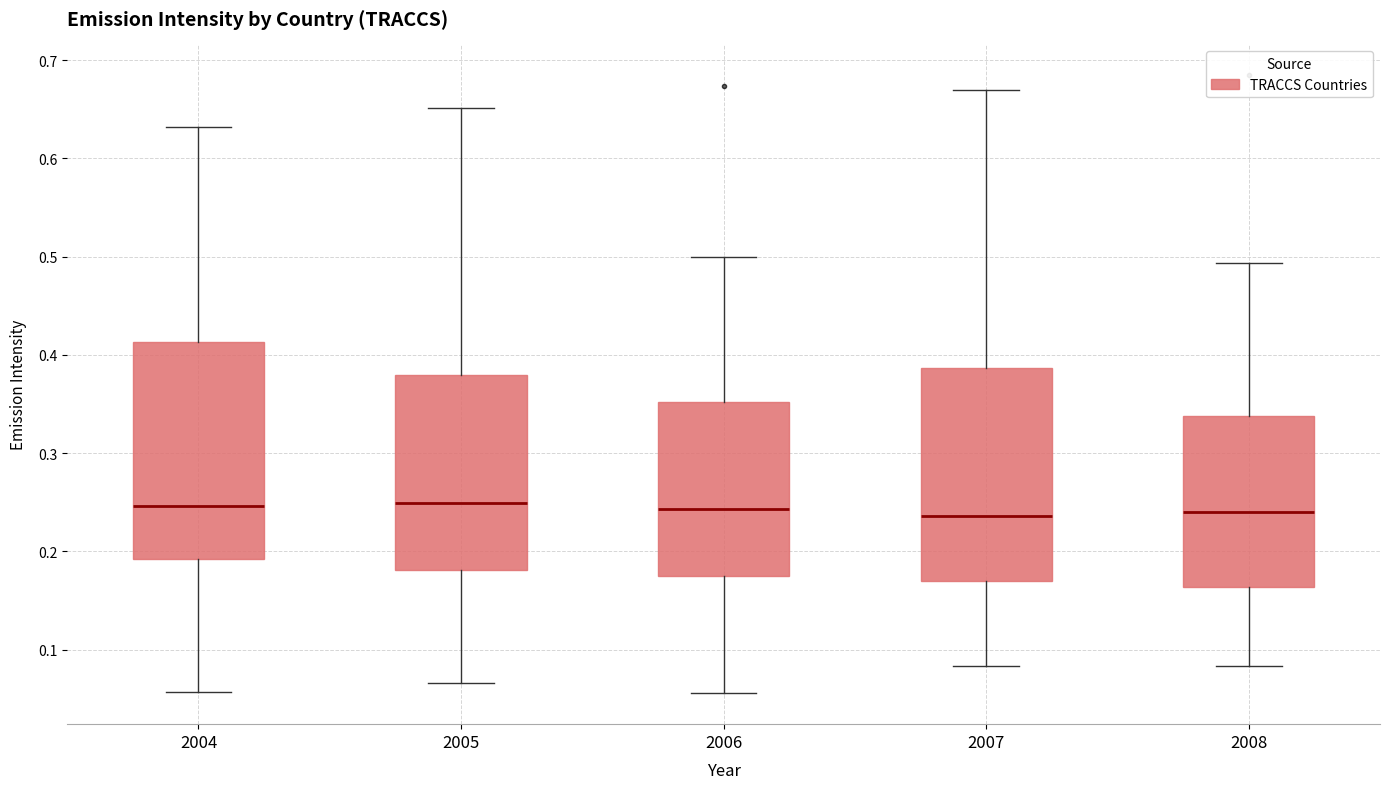

Reading left to right, read every box against the y-axis: the position of its median line, the range the box covers, and the ends of its whiskers. The values are not printed on the chart, so give them approximately, as read against the axis.

2004: median 0.25, box 0.19 to 0.41, whiskers 0.06 to 0.63
2005: median 0.25, box 0.18 to 0.38, whiskers 0.07 to 0.65
2006: median 0.24, box 0.17 to 0.35, whiskers 0.06 to 0.50
2007: median 0.24, box 0.17 to 0.39, whiskers 0.08 to 0.67
2008: median 0.24, box 0.16 to 0.34, whiskers 0.08 to 0.49